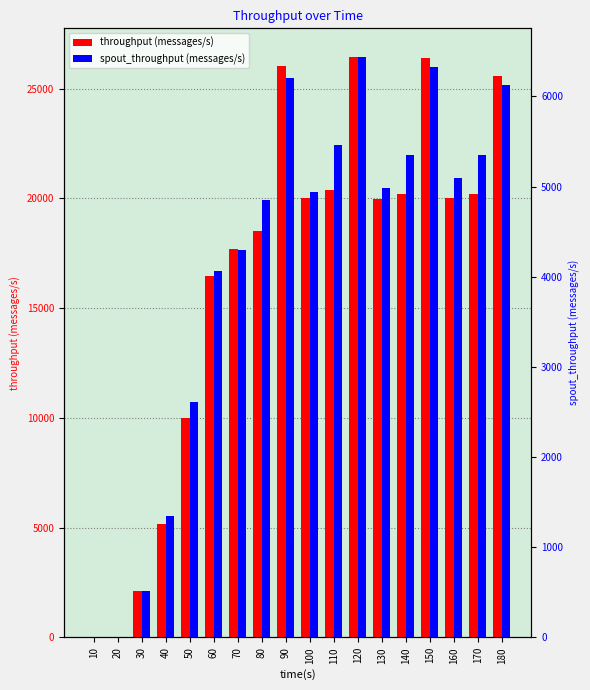

How many bars are there in total?

36